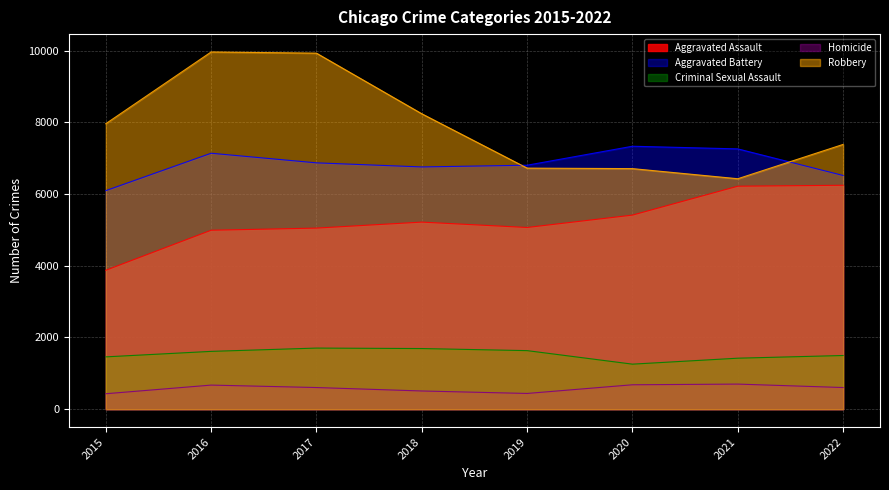

Reading right to left, extract all data points from this chart.

Aggravated Assault: 6243	6217	5411	5066	5216	5049	4989	3873
Aggravated Battery: 6516	7257	7331	6802	6754	6868	7136	6093
Criminal Sexual Assault: 1497	1422	1256	1633	1691	1704	1612	1459
Homicide: 604	700	681	439	508	604	672	431
Robbery: 7382	6425	6707	6721	8236	9926	9959	7959